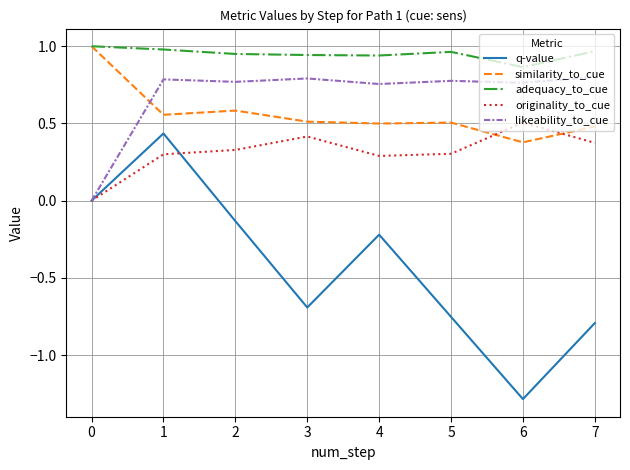

Is this an area chart (filled region under the line)?

No